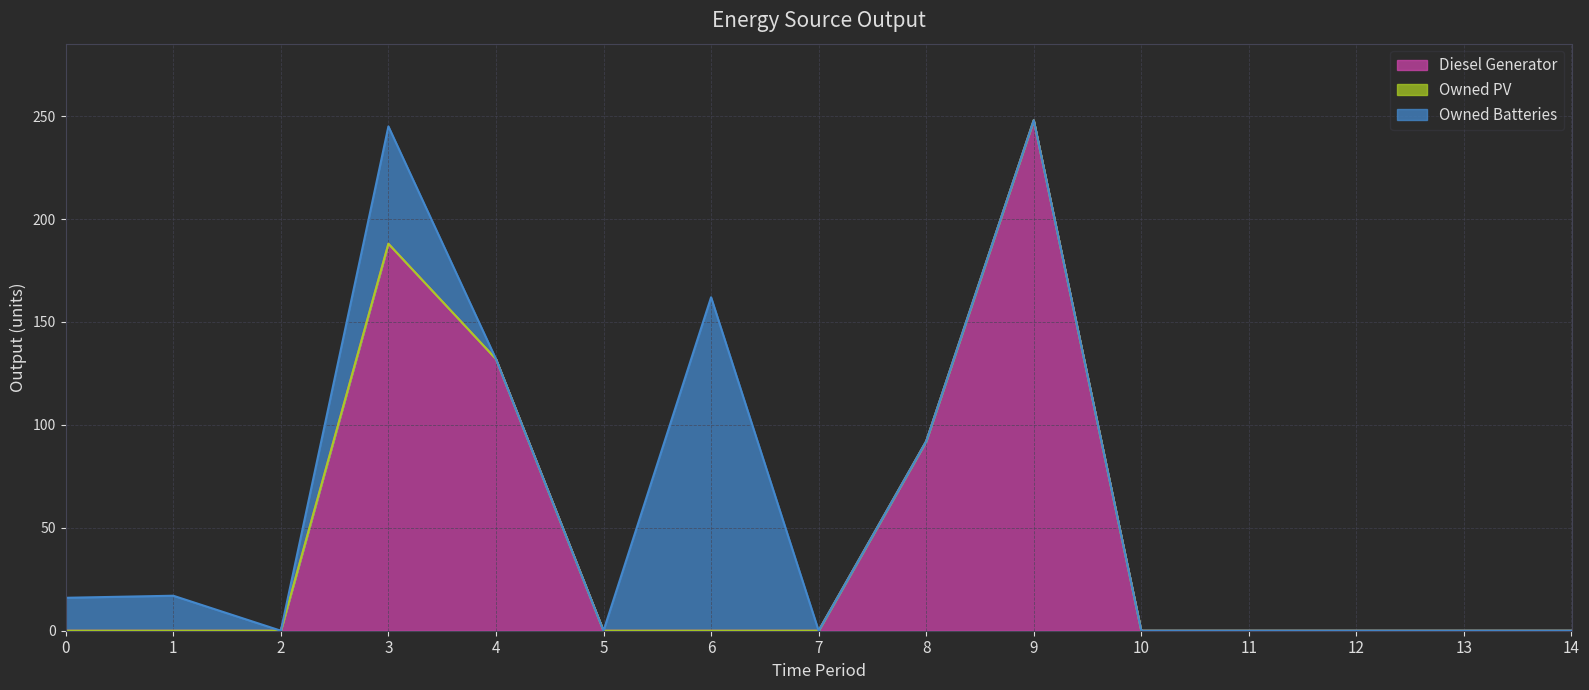

What is the difference between the maximum and minimum values in the Diesel Generator (line) series?

248